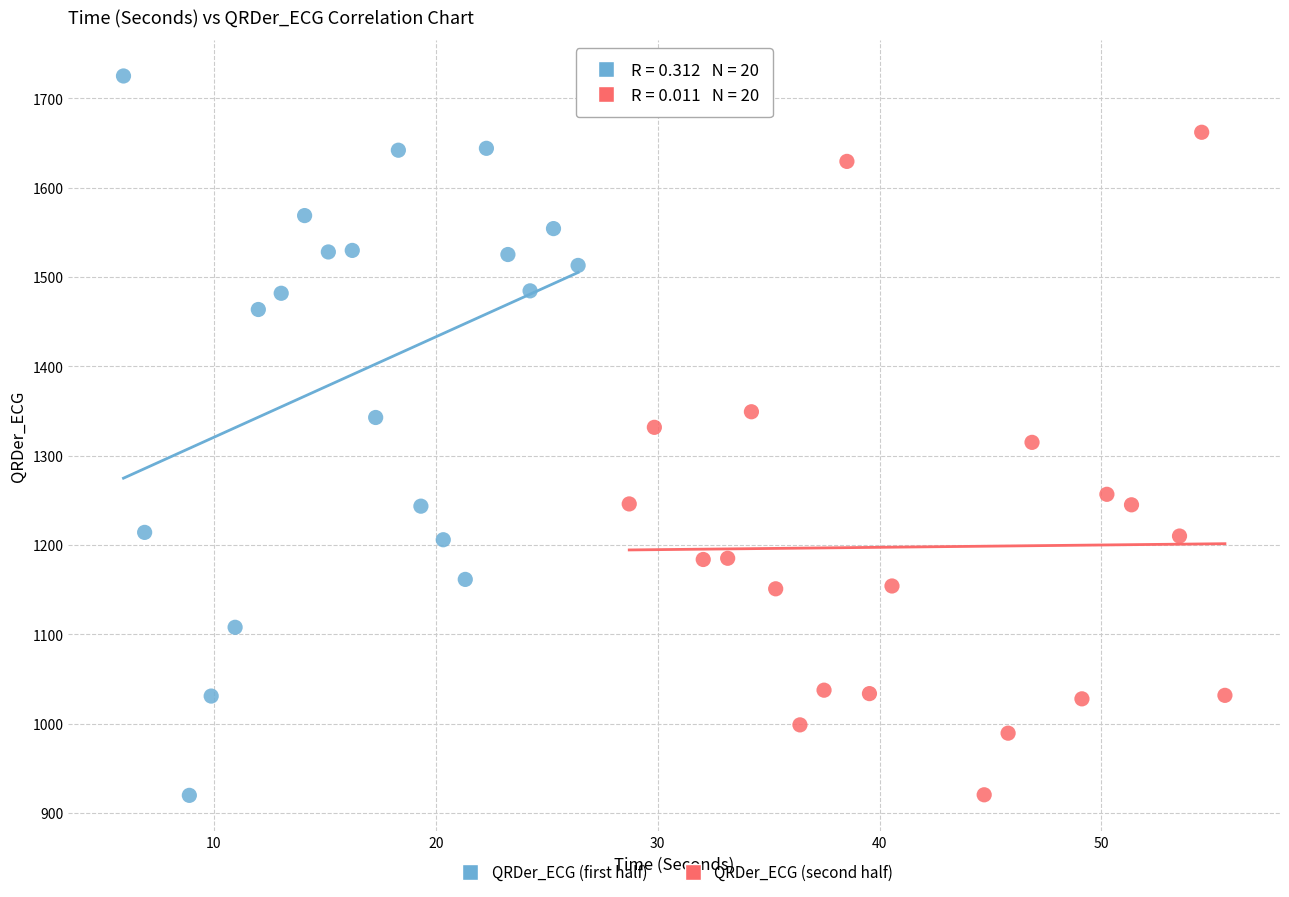

Which series reaches the maximum Y coordinate?

QRDer_ECG (first half)